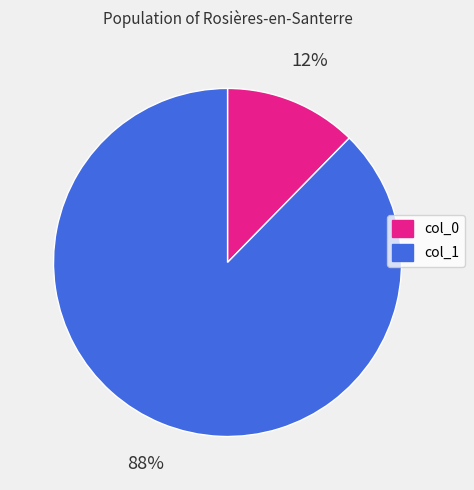

To the nearest percent, what is the average slice percentage?

50%